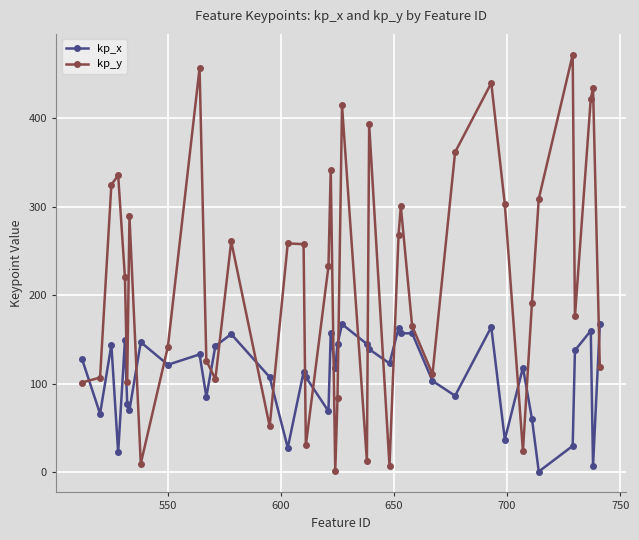

What is the difference between the second highest and minimum values in the kp_y series?

455.4